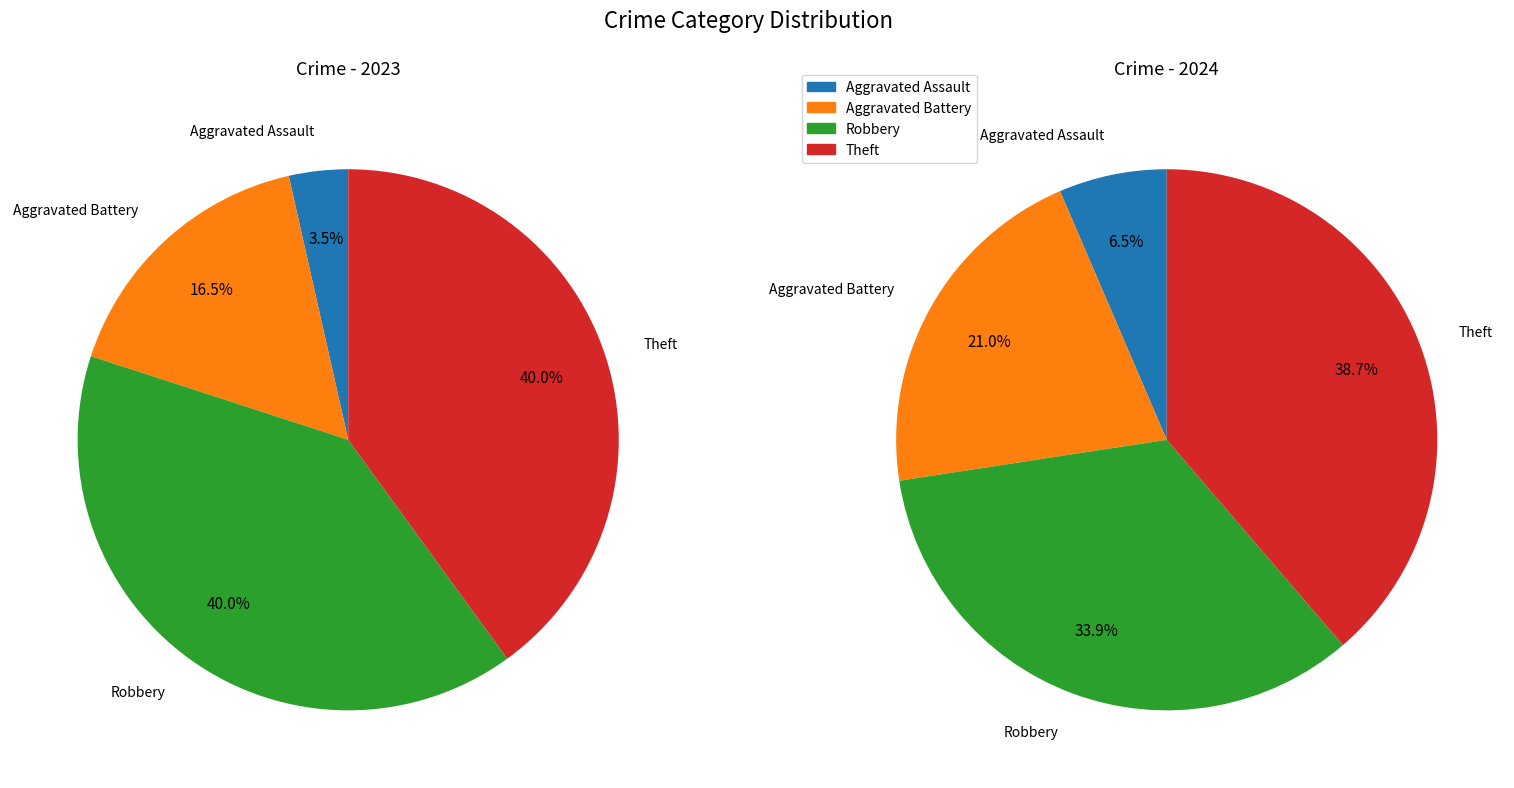

Count the number of slices in the pie.

4